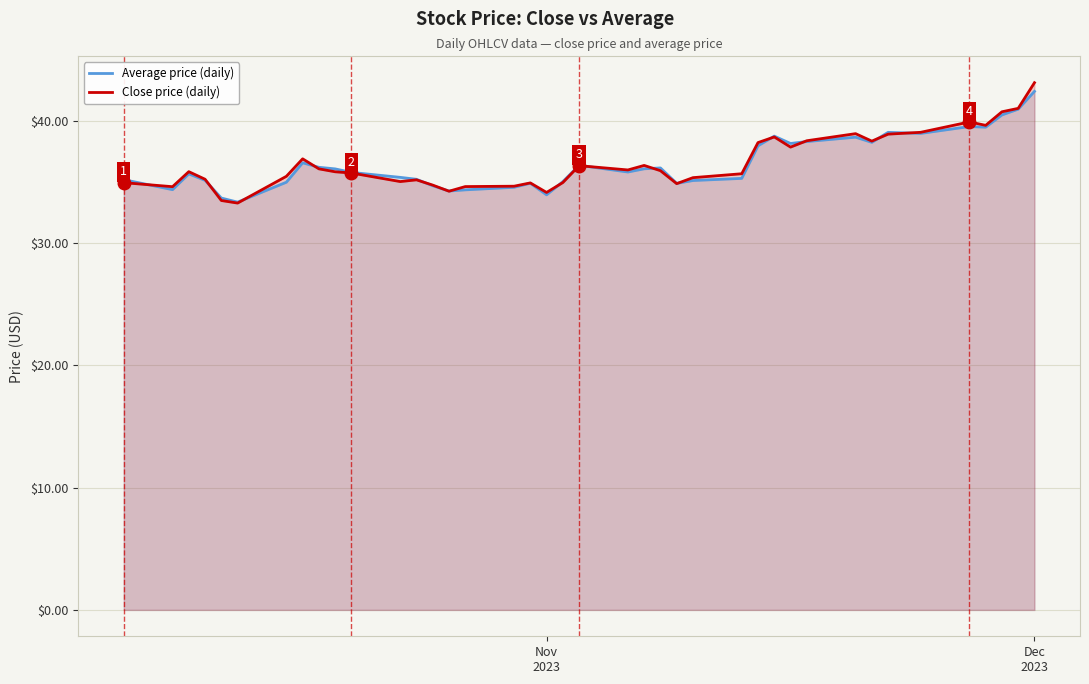

What is the greatest value displayed?

43.1